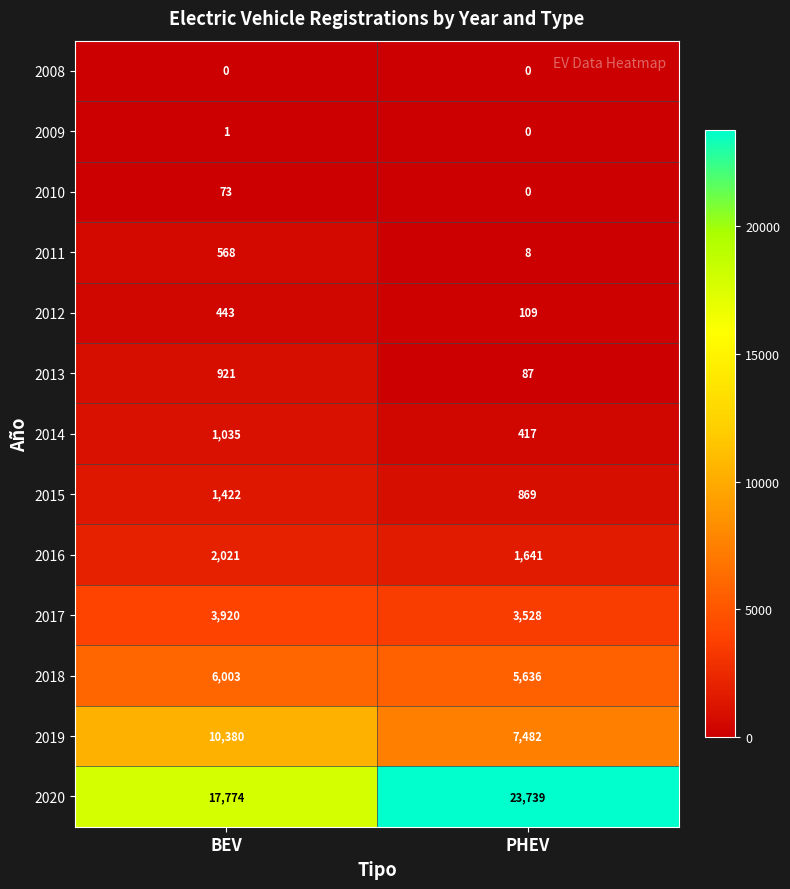

Reading left to right, extract all data points from this chart.

2008: BEV=0	PHEV=0
2009: BEV=1	PHEV=0
2010: BEV=73	PHEV=0
2011: BEV=568	PHEV=8
2012: BEV=443	PHEV=109
2013: BEV=921	PHEV=87
2014: BEV=1035	PHEV=417
2015: BEV=1422	PHEV=869
2016: BEV=2021	PHEV=1641
2017: BEV=3920	PHEV=3528
2018: BEV=6003	PHEV=5636
2019: BEV=10380	PHEV=7482
2020: BEV=17774	PHEV=23739